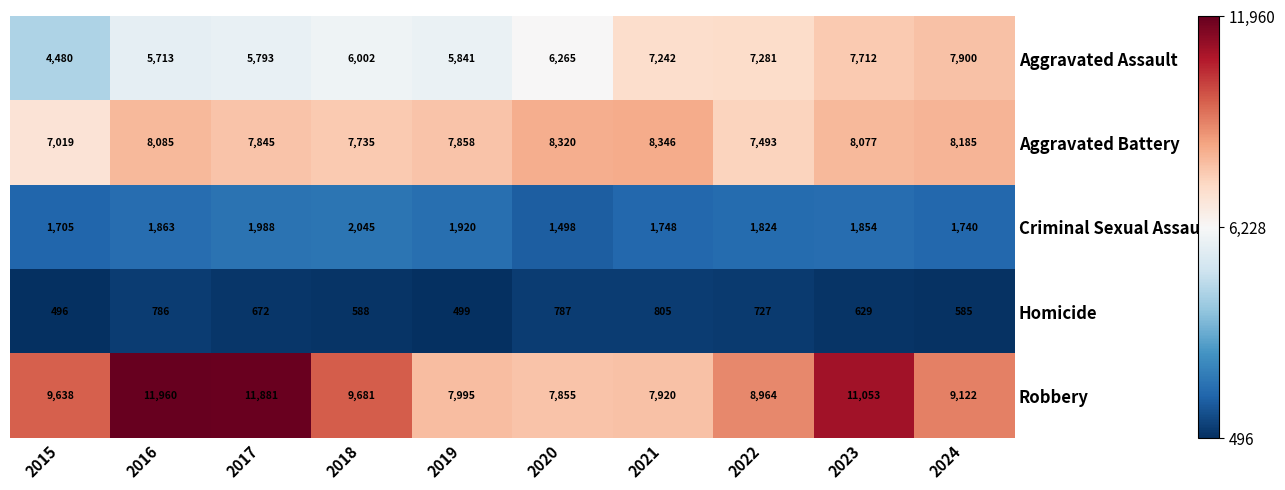

Rank the series by their maximum value, from lowest to highest.

Homicide, Criminal Sexual Assault, Aggravated Assault, Aggravated Battery, Robbery